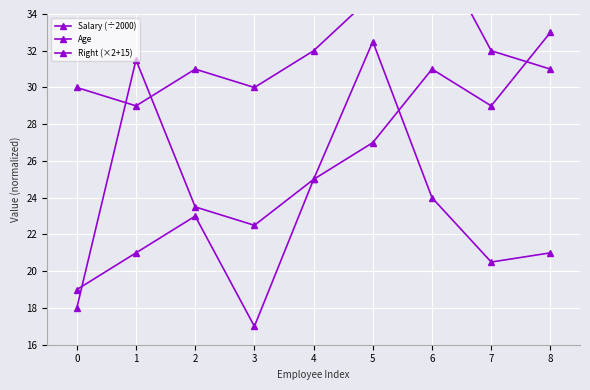

What is the difference between the maximum and minimum values in the Salary (÷2000) series?

14.5